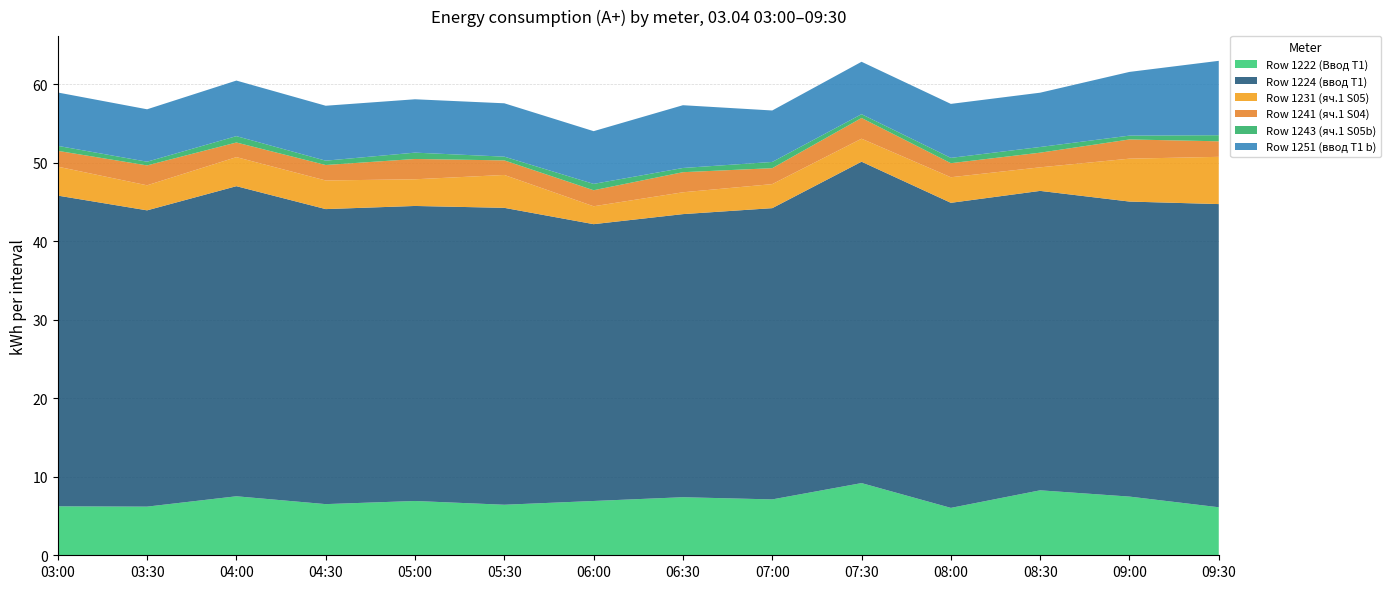

Reading left to right, what are all the values shown in this chart?

Row 1222 (Ввод Т1): 6.2	6.2	7.5	6.5	6.9	6.4	6.9	7.4	7.1	9.2	6.0	8.3	7.5	6.1
Row 1224 (ввод Т1): 39.6	37.8	39.5	37.6	37.6	37.8	35.3	36.1	37.1	41.0	38.9	38.2	37.6	38.6
Row 1231 (яч.1 S05): 3.7	3.2	3.7	3.6	3.4	4.2	2.3	2.8	3.1	2.9	3.3	3.0	5.5	6.0
Row 1241 (яч.1 S04): 2.0	2.5	1.9	2.0	2.6	1.9	2.0	2.6	2.0	2.6	1.8	1.9	2.4	2.0
Row 1243 (яч.1 S05b): 0.6	0.5	0.8	0.6	0.8	0.5	0.8	0.5	0.8	0.5	0.7	0.7	0.5	0.8
Row 1251 (ввод Т1 b): 6.8	6.7	7.1	7.0	6.8	6.8	6.7	8.0	6.6	6.7	6.9	6.9	8.1	9.5